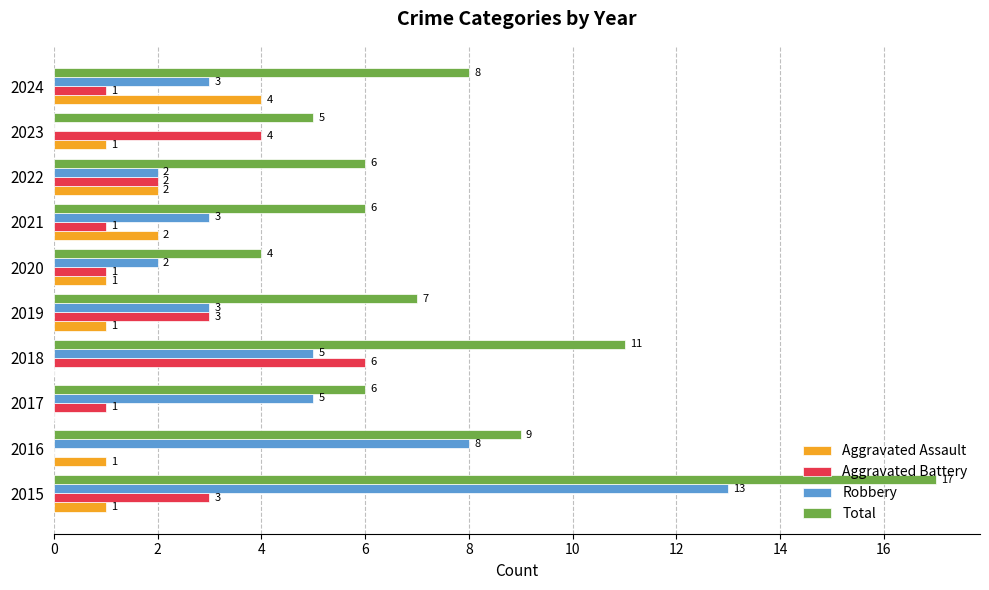

Where is Total nearest to the value 10?

2016